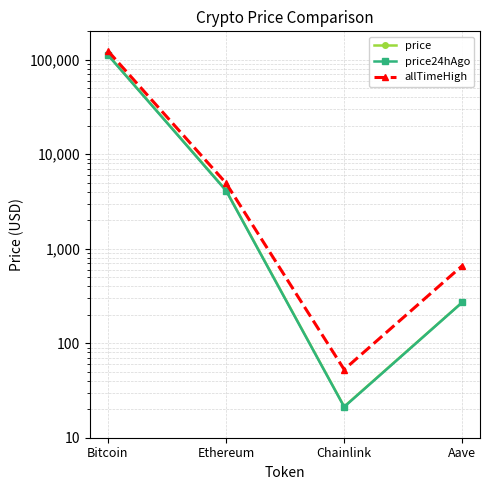

What position from the left is Ethereum?

2